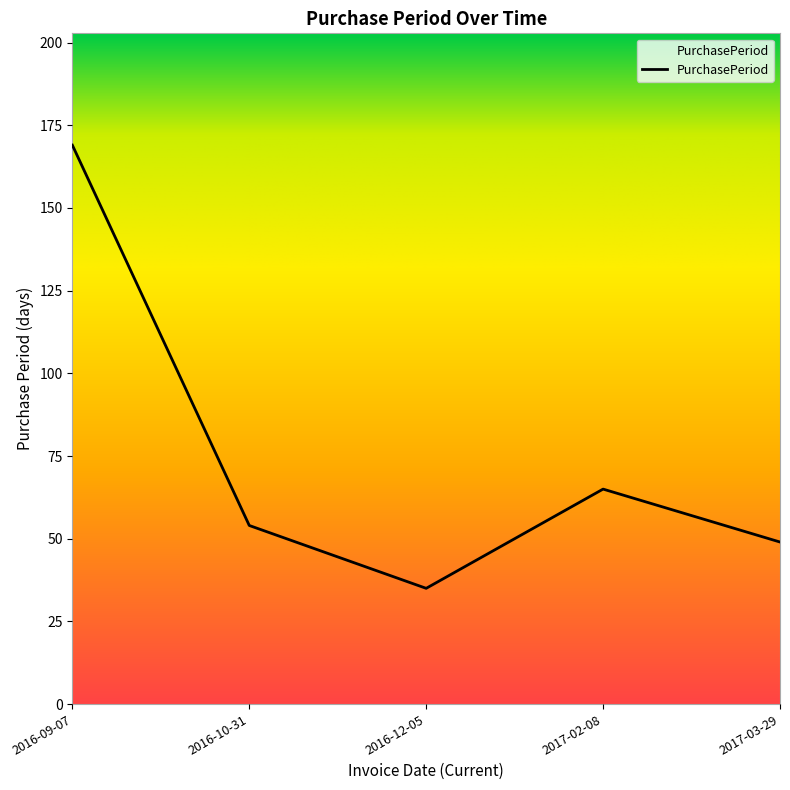

What is the change in value from 2016-10-31 to 2017-02-08?

+11